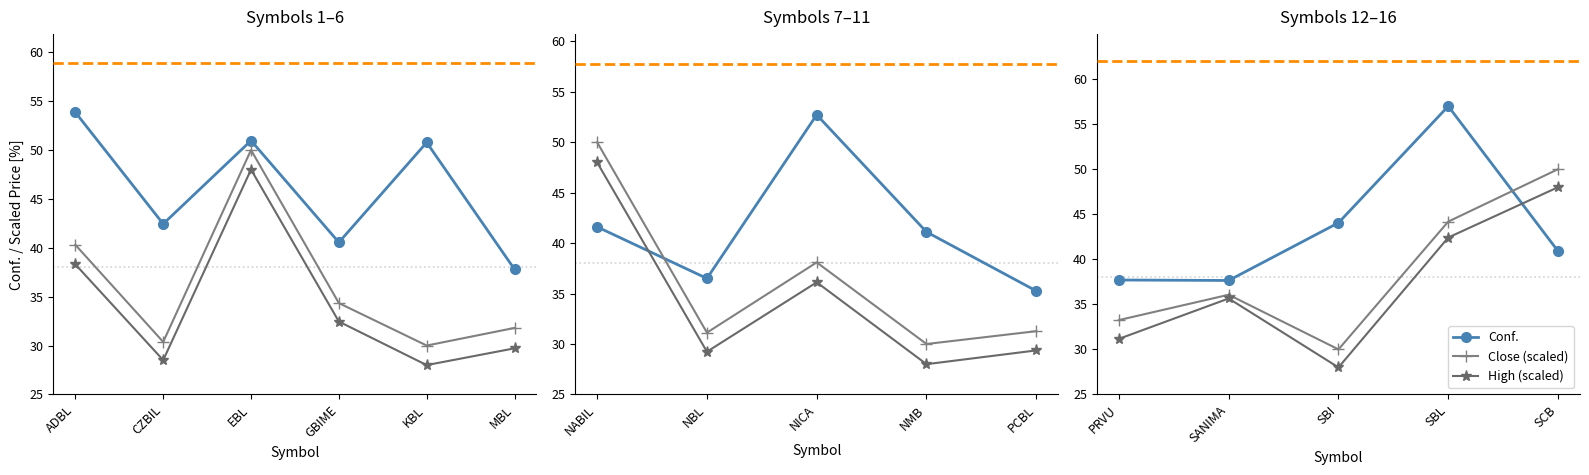

What is the maximum value for High (scaled)?

48.0